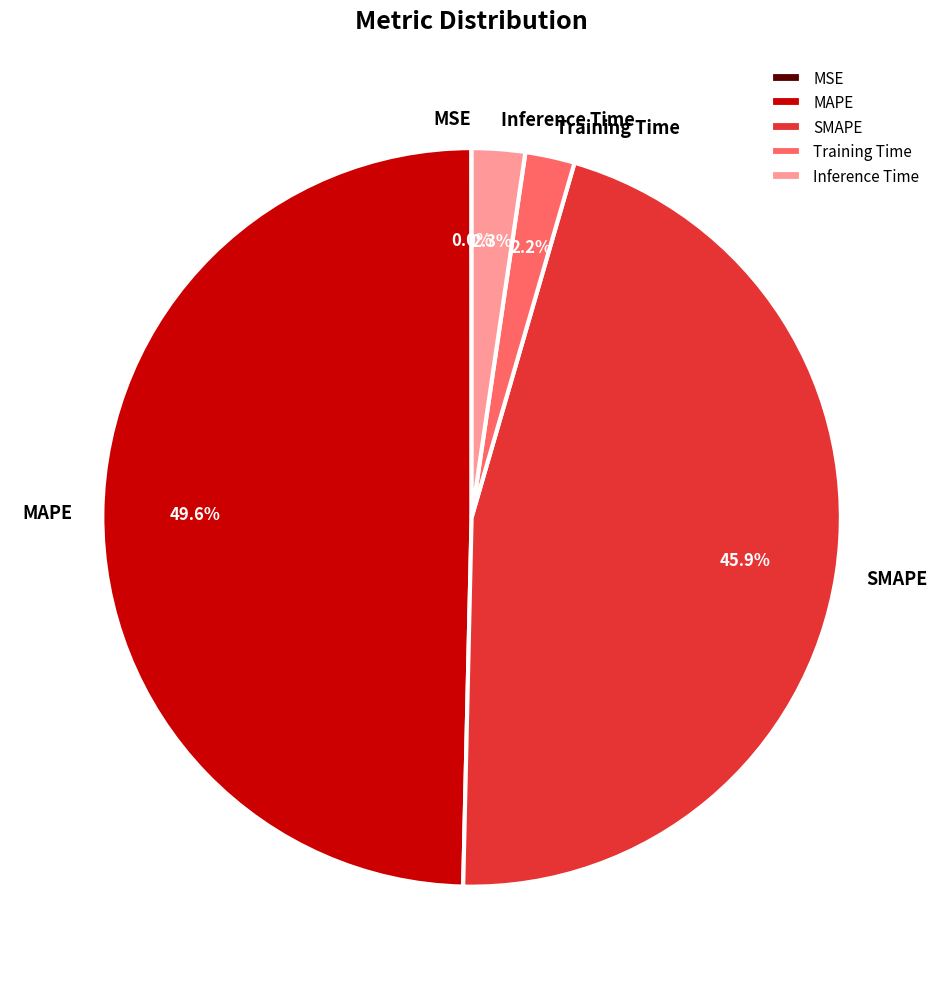

To the nearest percent, what portion does MAPE represent?

50%